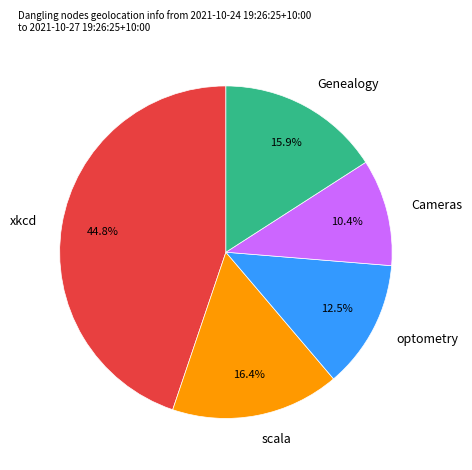

To the nearest percent, what percentage of the pie is xkcd?

45%